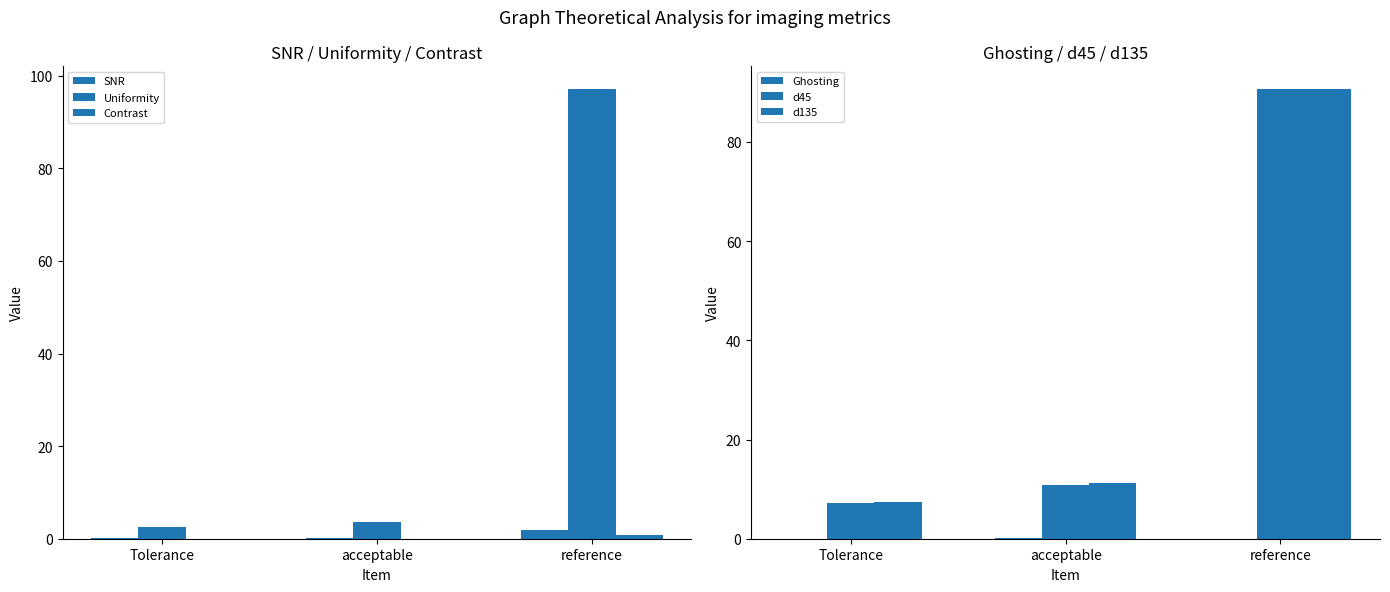

Reading right to left, list all the values displayed in this chart.

SNR: reference=1.8	acceptable=0.2	Tolerance=0.1
Uniformity: reference=97.2	acceptable=3.7	Tolerance=2.5
Contrast: reference=0.8	acceptable=0.0	Tolerance=0.0
Ghosting: reference=0.0	acceptable=0.1	Tolerance=0.0
d45: reference=90.7	acceptable=10.9	Tolerance=7.3
d135: reference=90.7	acceptable=11.2	Tolerance=7.5